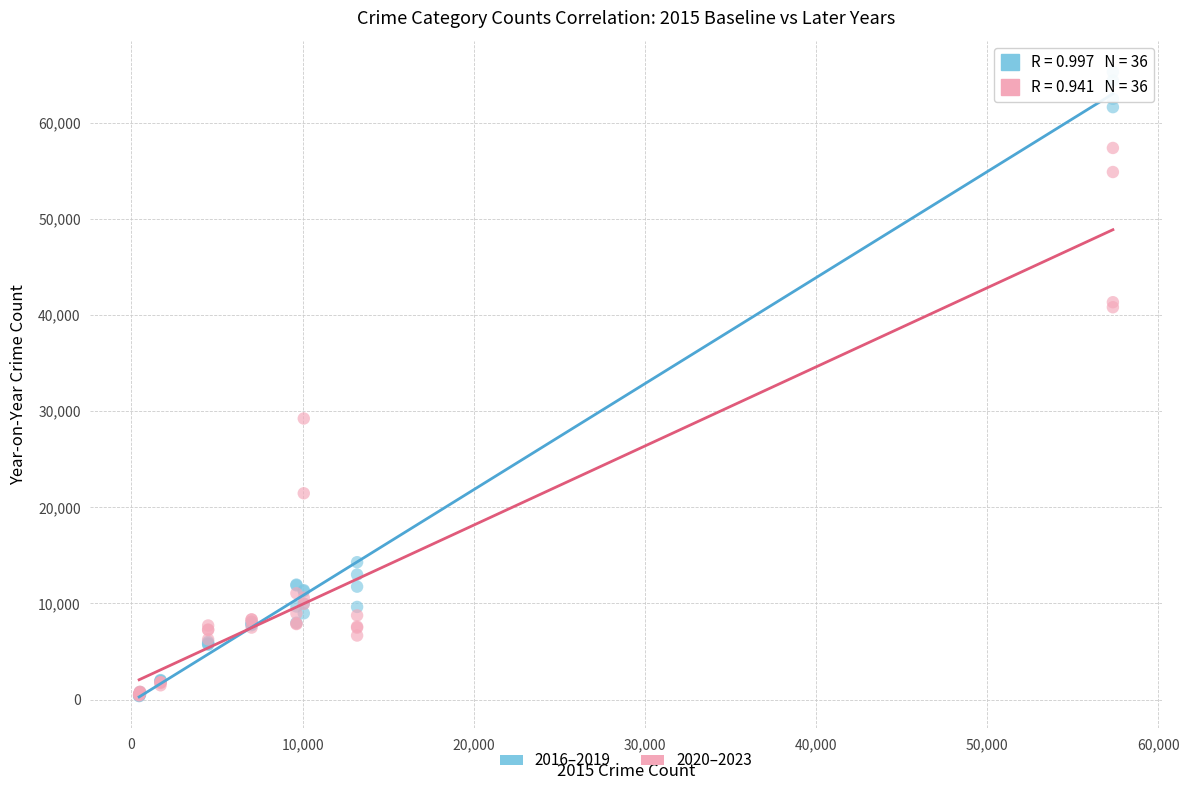

Across all series, what Y value is closest to 32830?

29236